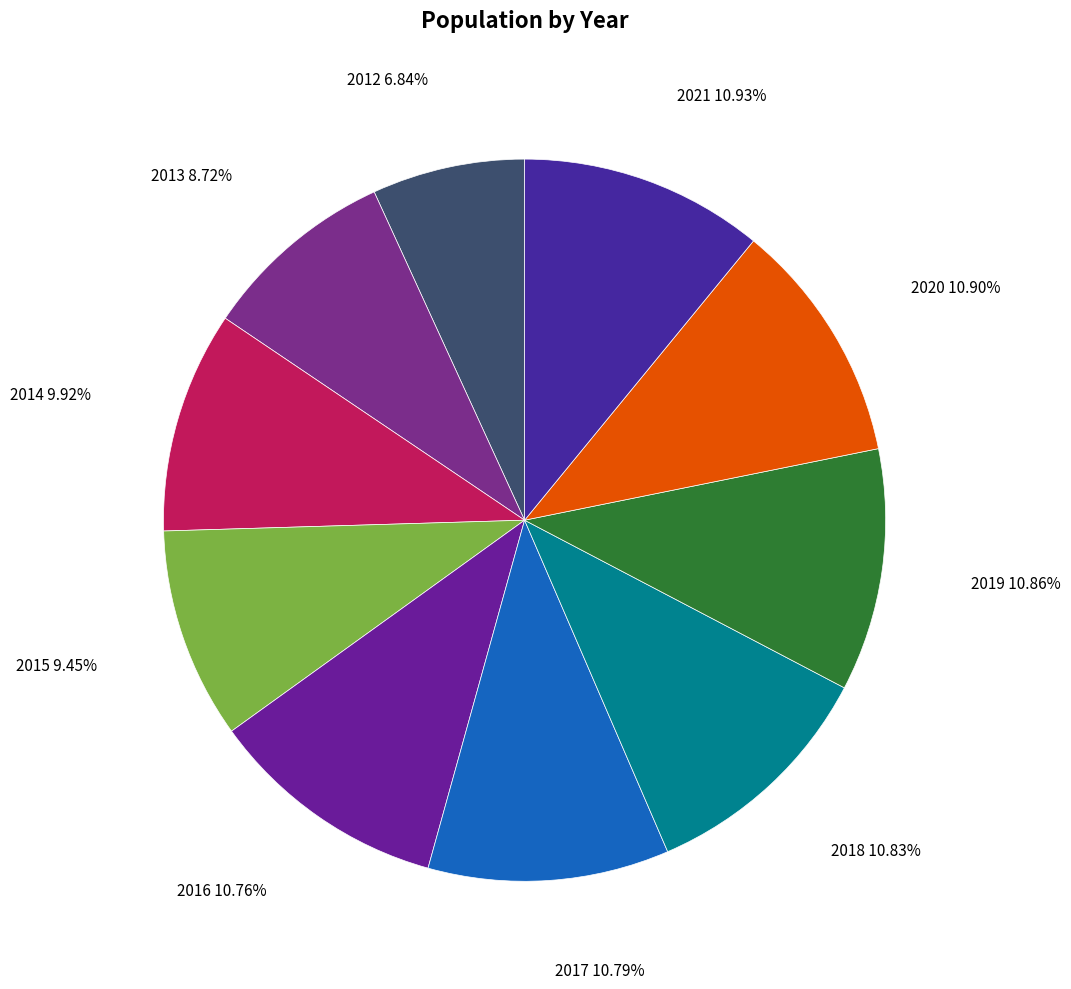

Which has a higher value, 2020 or 2012?

2020